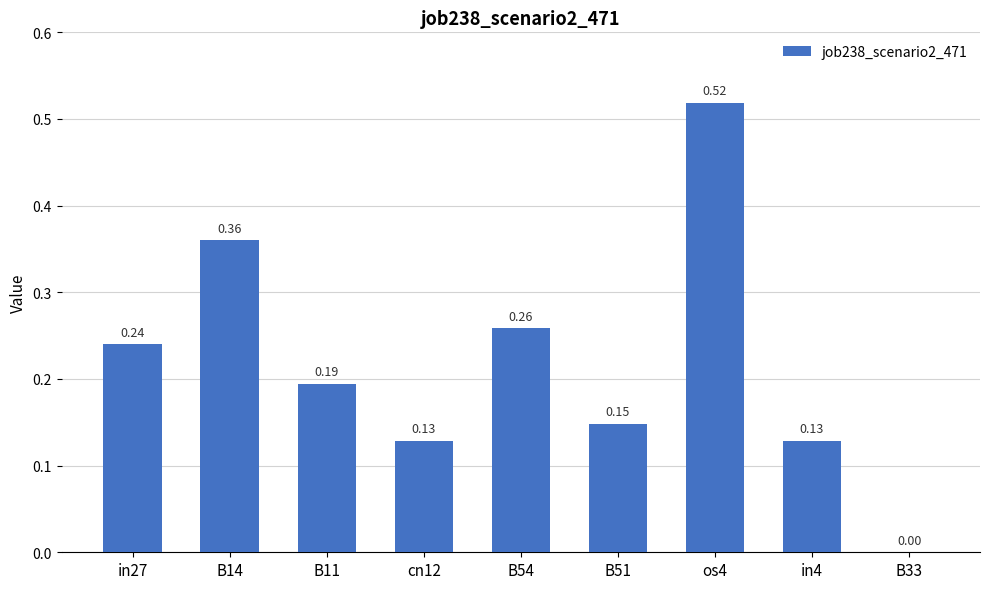

Which has a higher value, in27 or B33?

in27